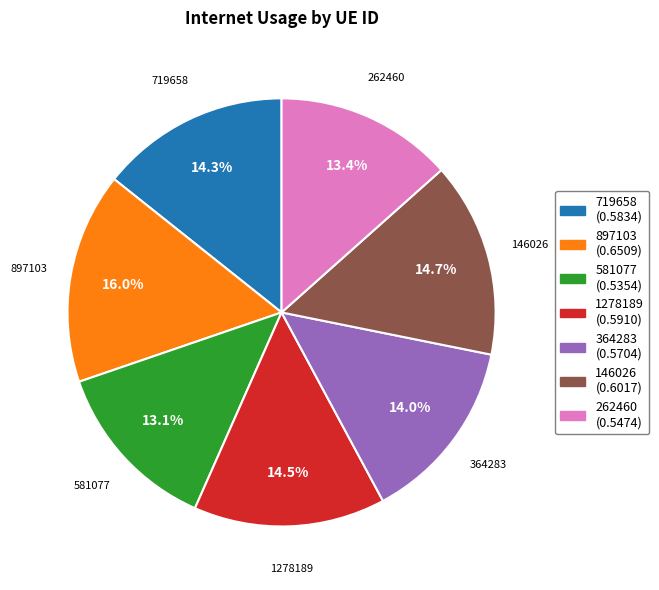

Which slice is the largest?

897103